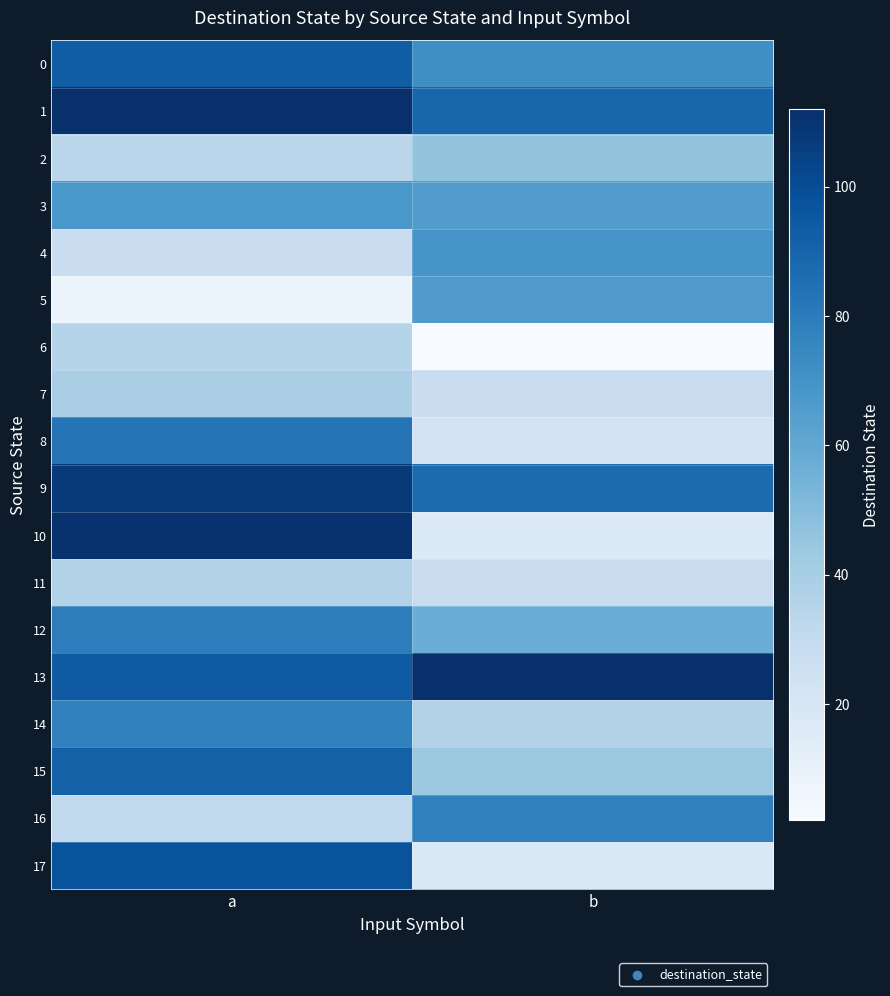

What is the spread (max minus min) of values at a?

104